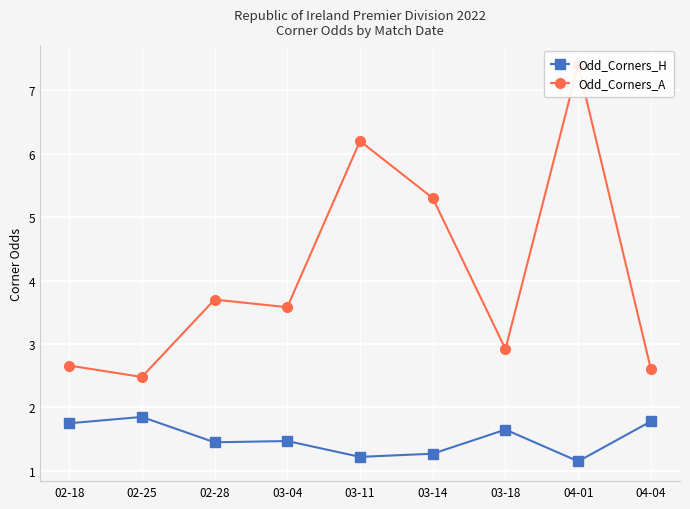

At which category is the sum across all series the highest?

04-01